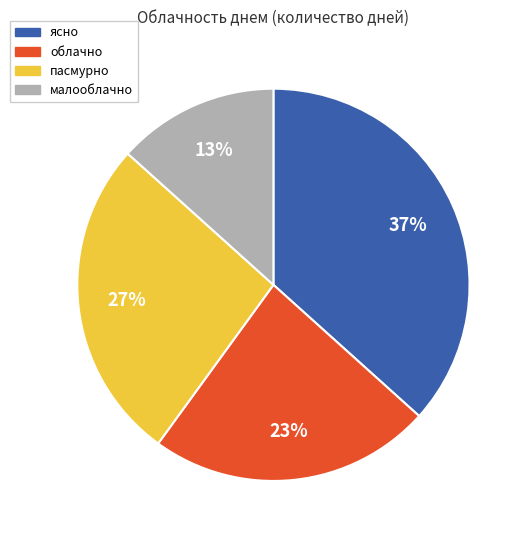

Count the number of slices in the pie.

4